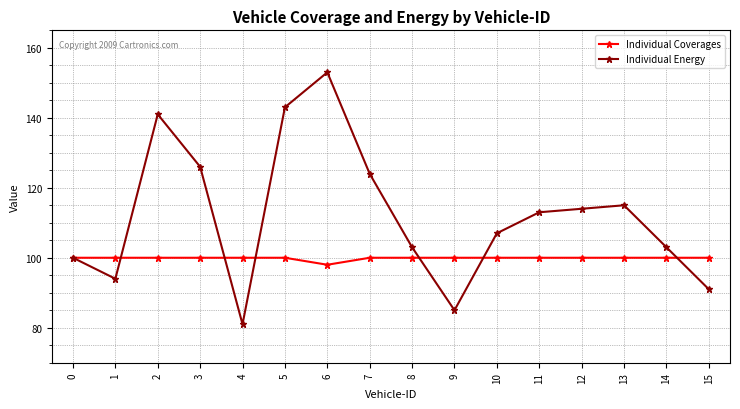

How many distinct data groups are displayed?

2